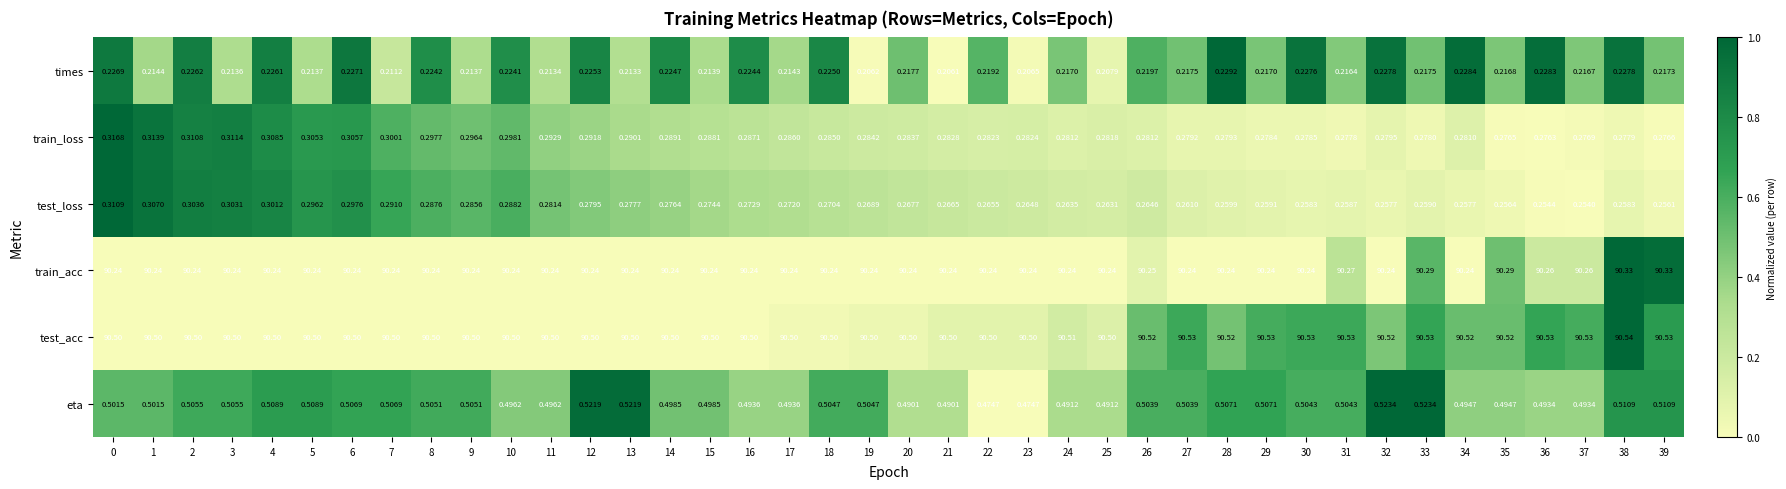

List the series in order of their peak value, highest first.

test_acc, train_acc, eta, train_loss, test_loss, times